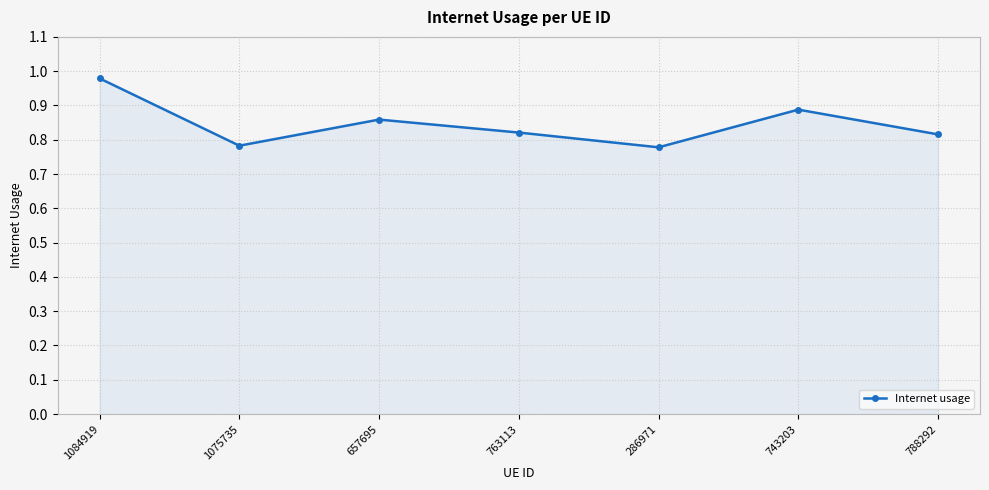

Count the values in the range 0 to 1.

7